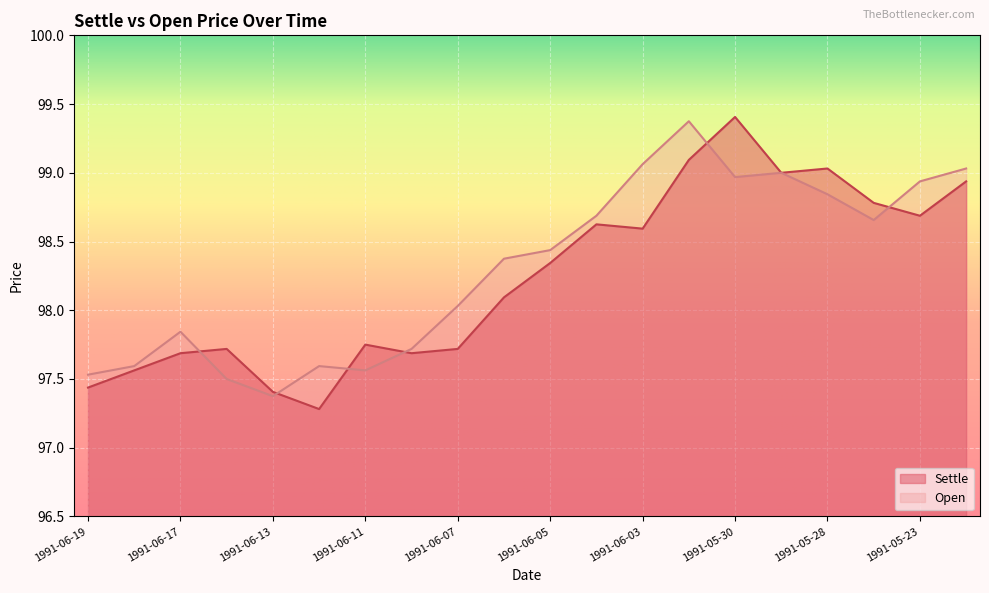

Between which two adjacent categories do Settle and Open first intersect?

1991-06-17 and 1991-06-14